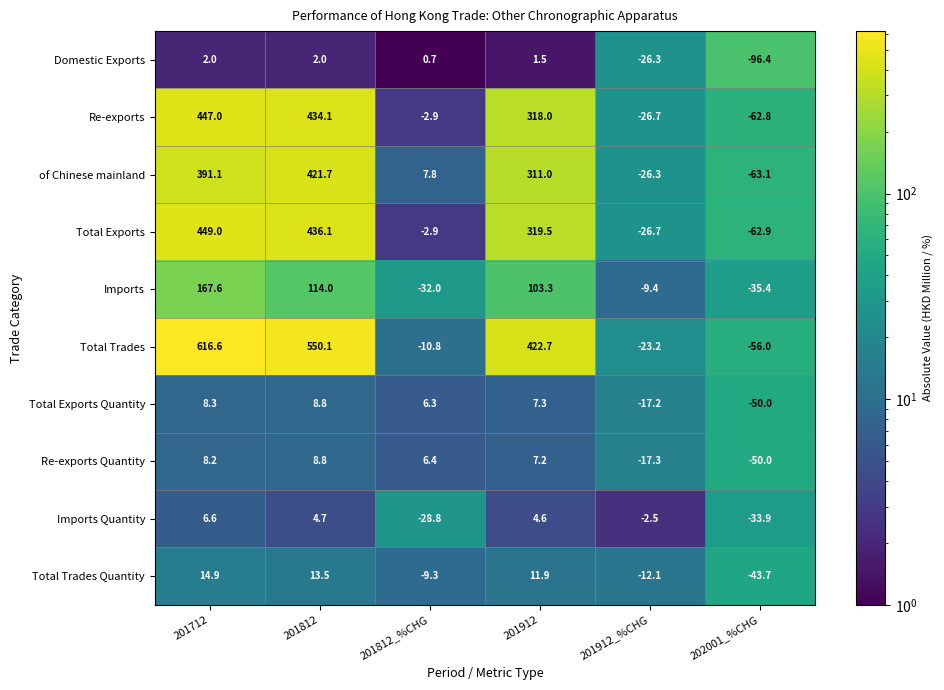

How many values in Domestic Exports are above zero?

4